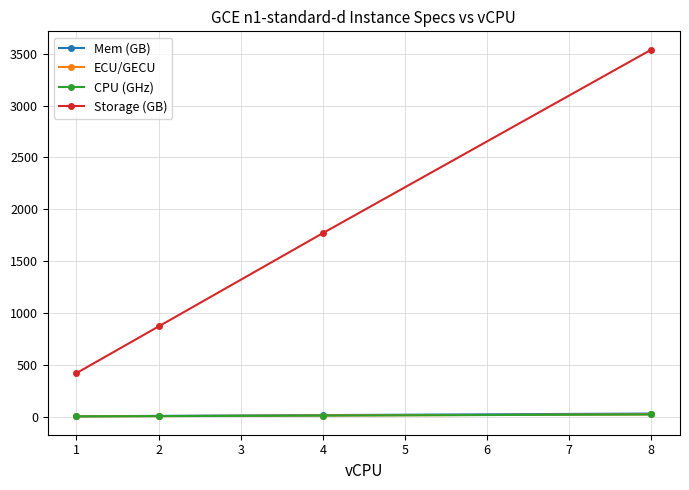

At which category is the sum across all series the highest?

8